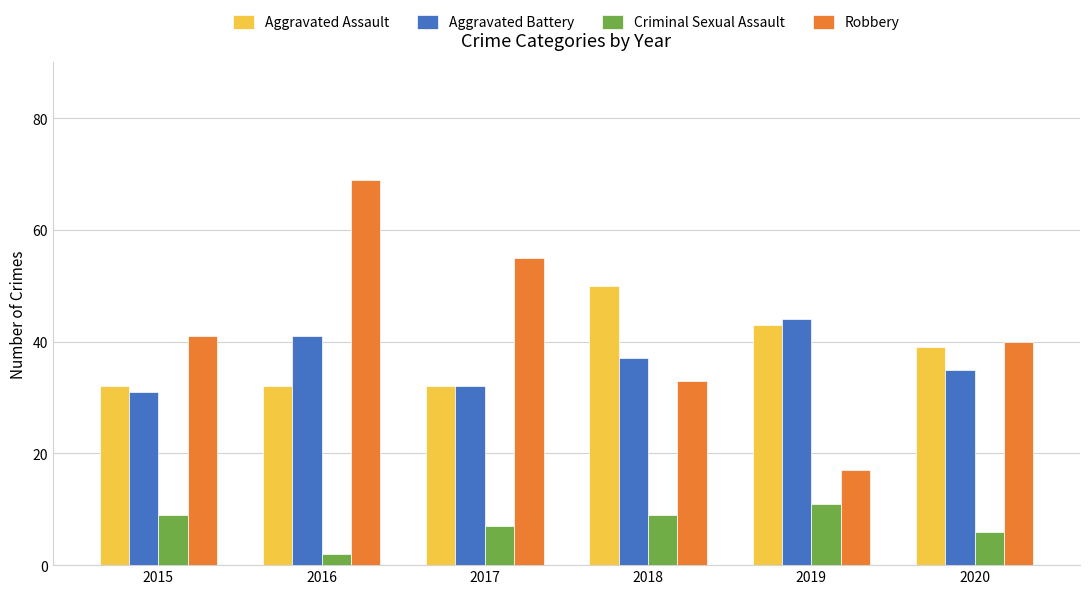

List the labels in order of Aggravated Battery value, smallest first.

2015, 2017, 2020, 2018, 2016, 2019